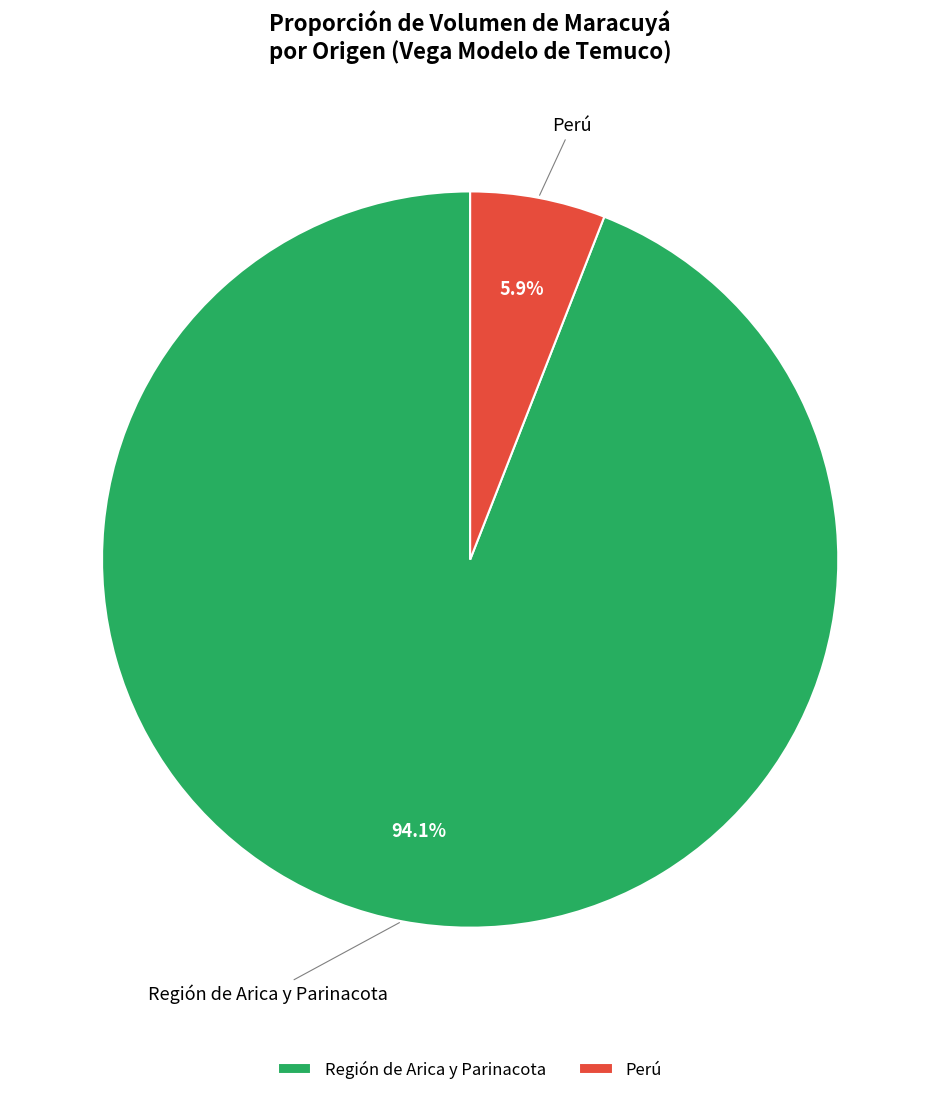

Which slice is the smallest?

Perú